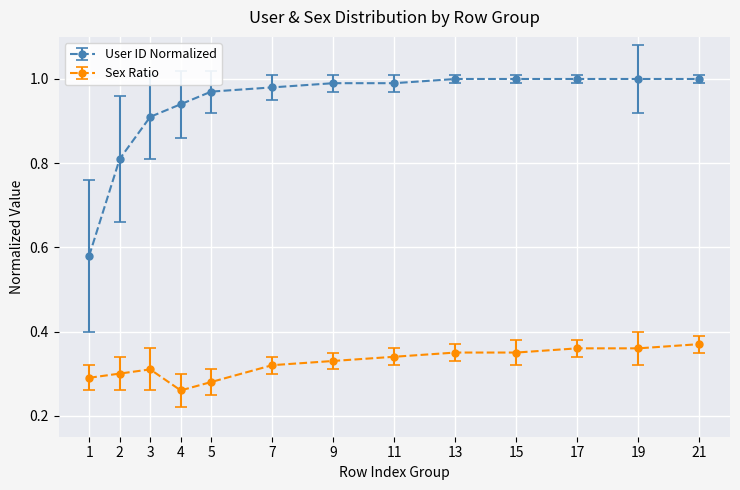

What is the difference between the highest and lowest values at 9?

0.7